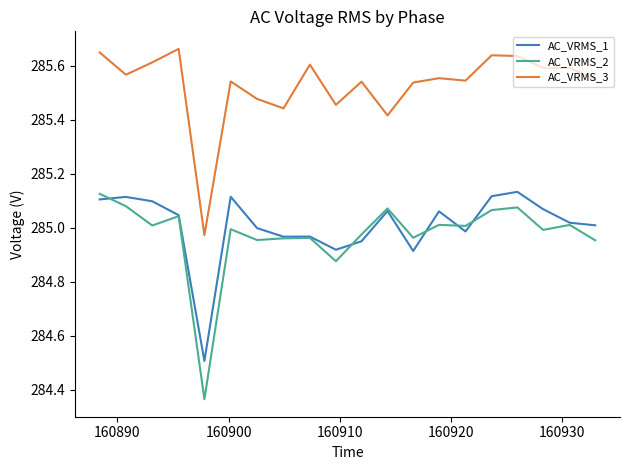

True or false: AC_VRMS_2 and AC_VRMS_3 cross at least once.

False